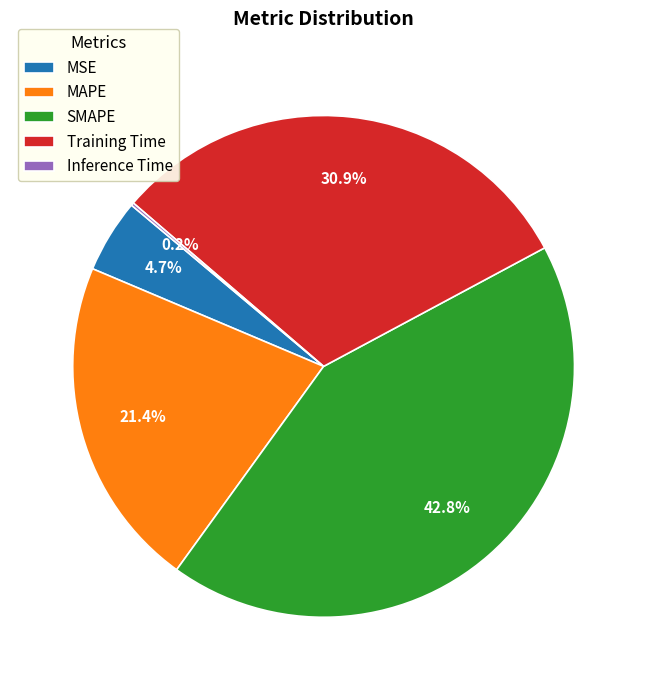

Which has a higher value, MSE or MAPE?

MAPE